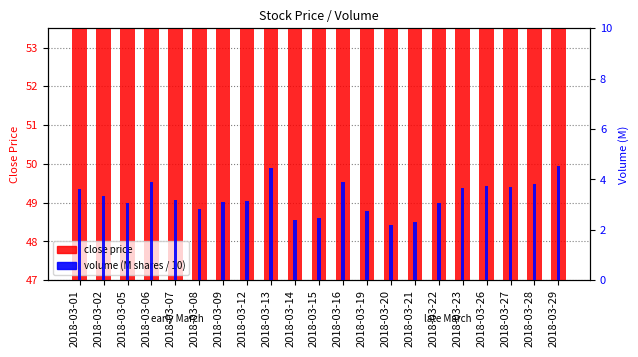

What are all the series names shown in the legend?

close price, volume (M shares / 10)